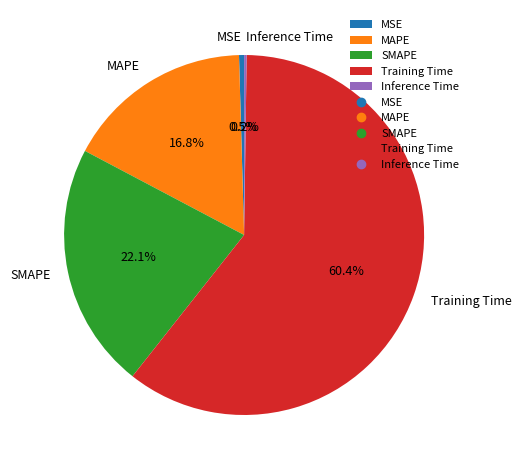

What percentage is the MAPE slice, to the nearest percent?

17%